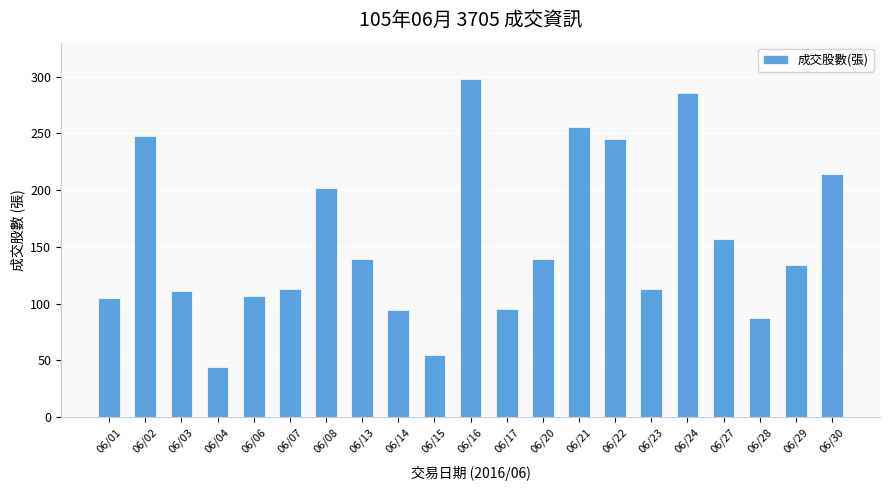

What is the difference between the maximum and minimum values?

254